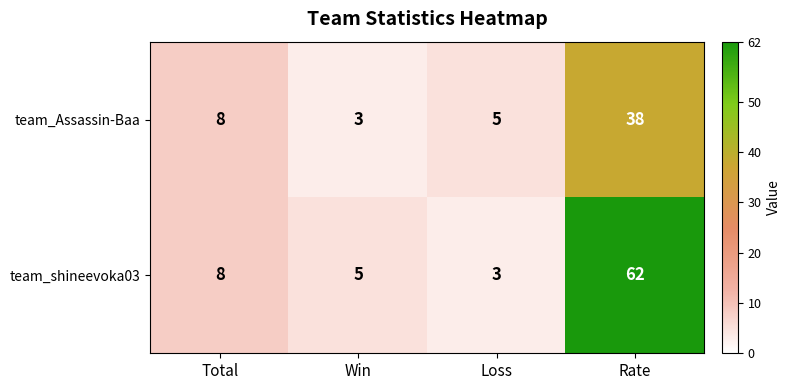

What is the minimum value shown in the chart?

3